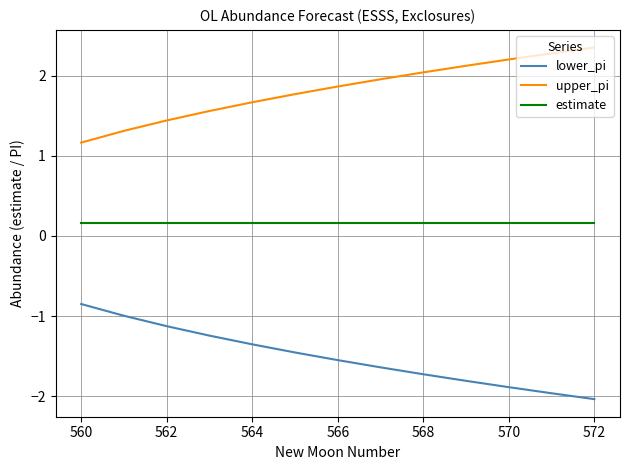

True or false: lower_pi and upper_pi intersect in this chart.

False